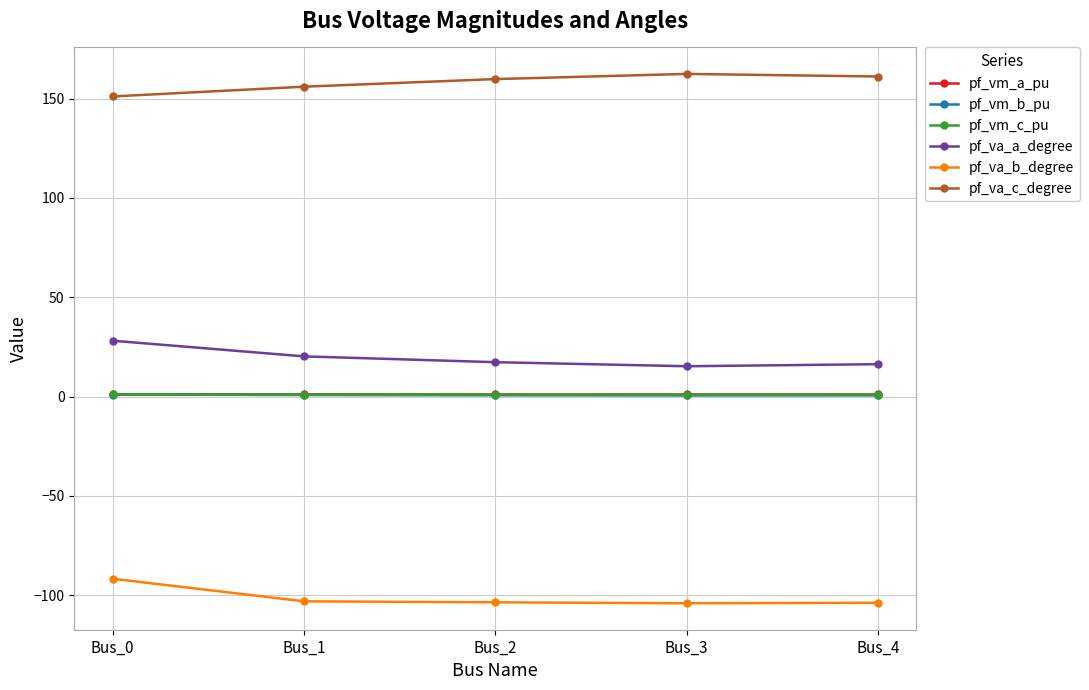

Which series has the largest total across all categories?

pf_va_c_degree